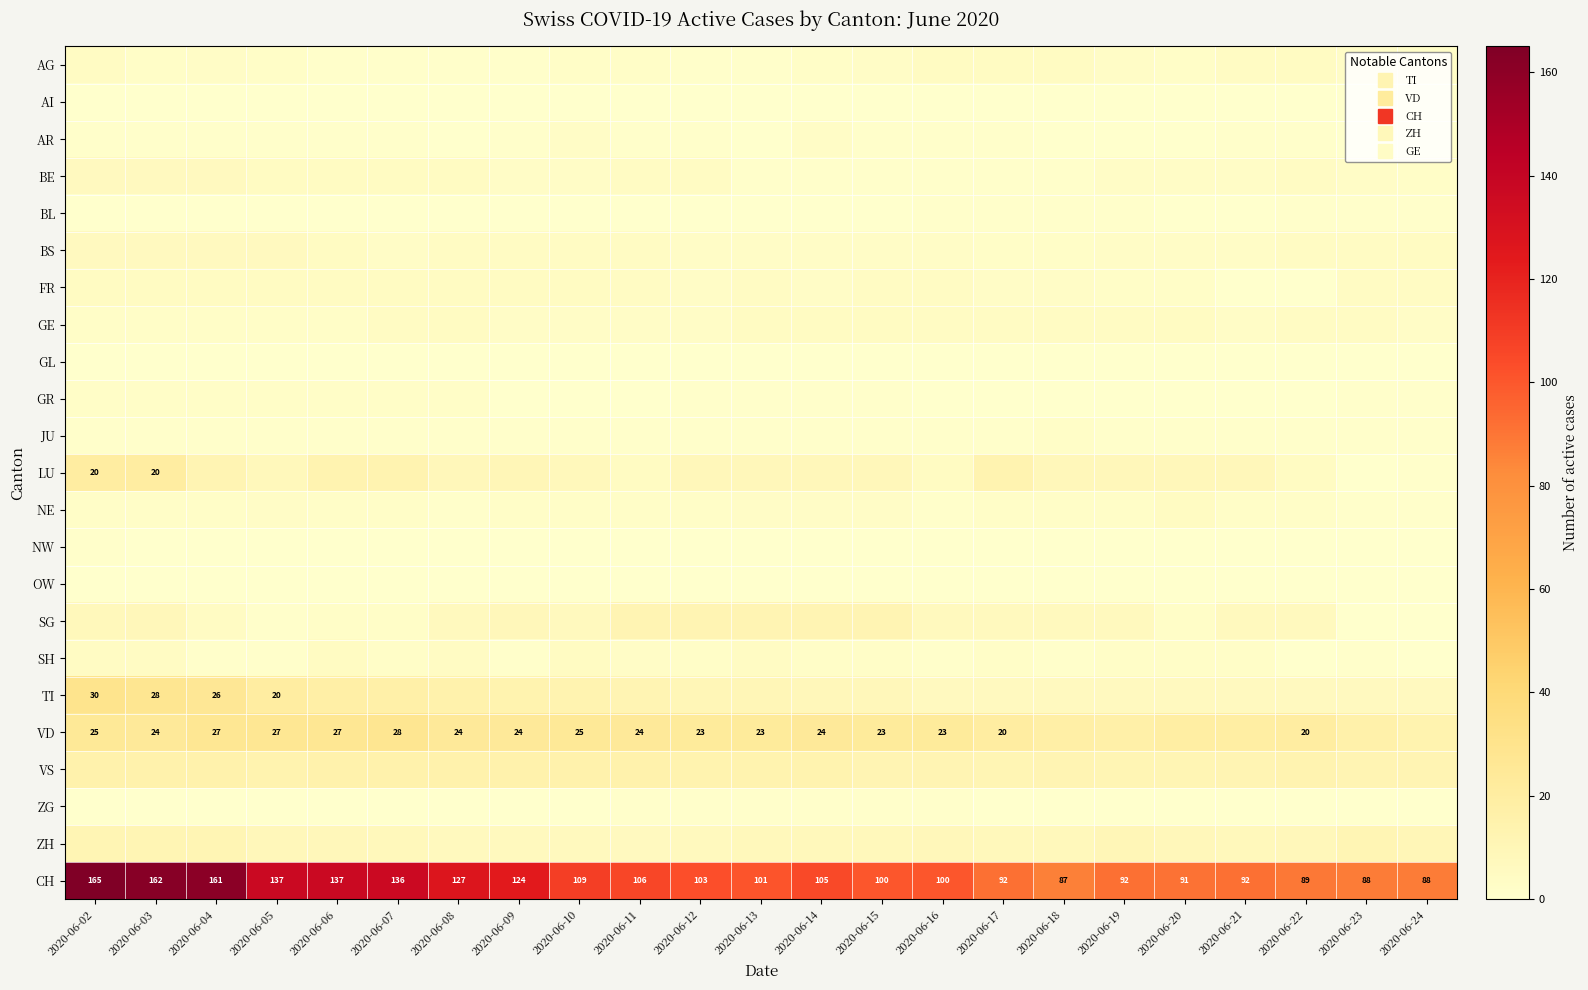

At how many categories does at least one series exceed 68?

23